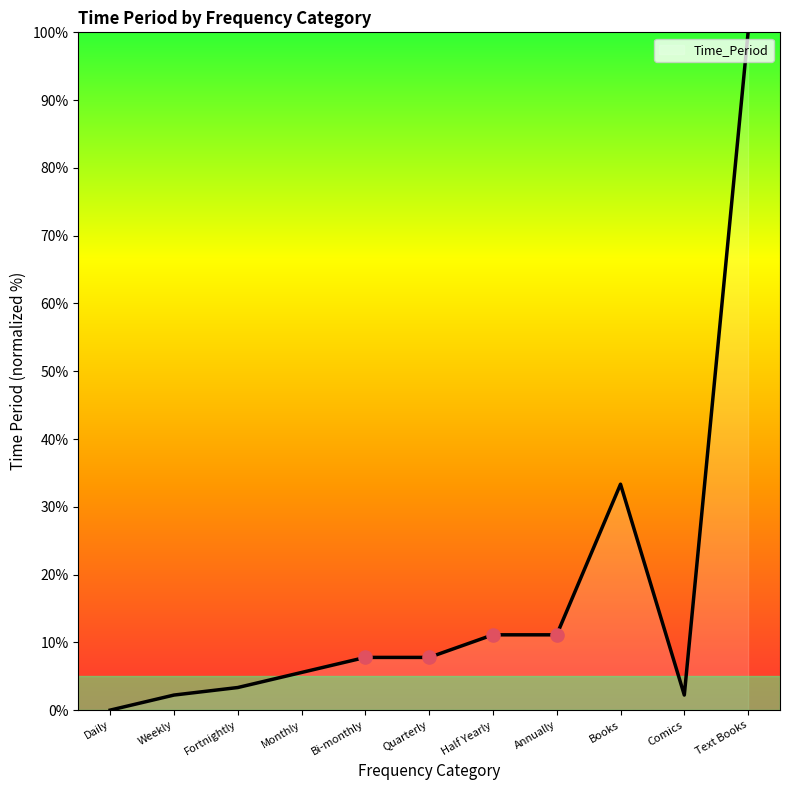

Between Bi-monthly and Half Yearly, which is larger?

Half Yearly